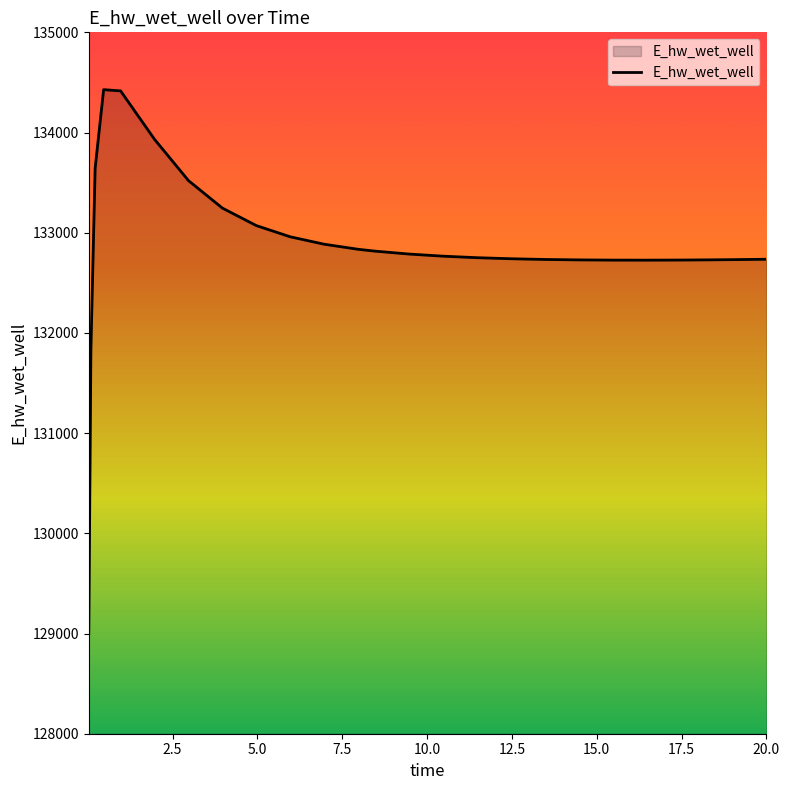

Does the chart have visible grid lines?

No